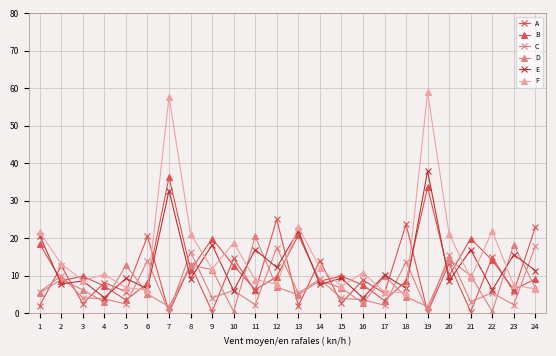

The value of B at 15 is 4.9. True or false?

False